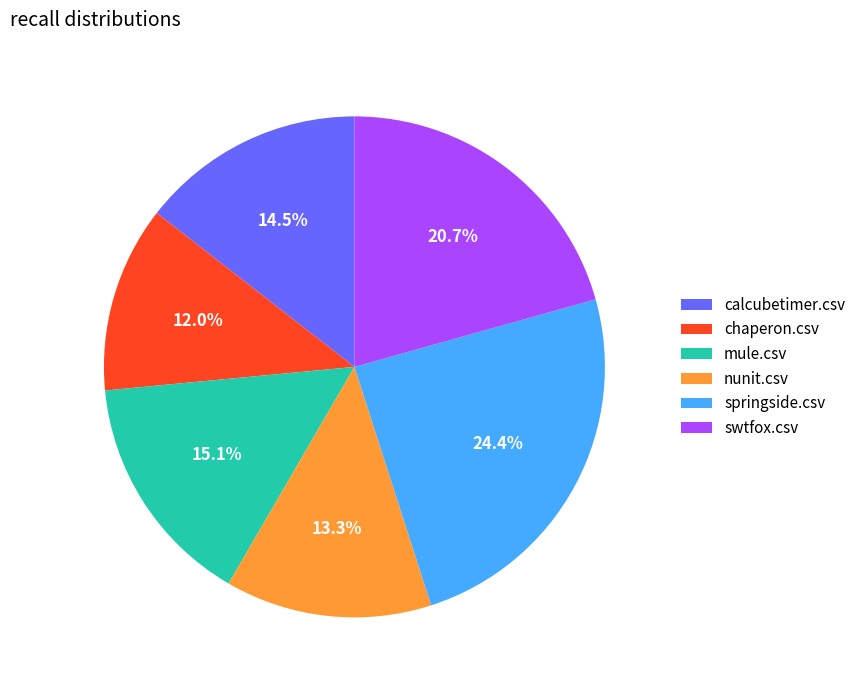

What percentage do nunit.csv and calcubetimer.csv together represent?

27.8%